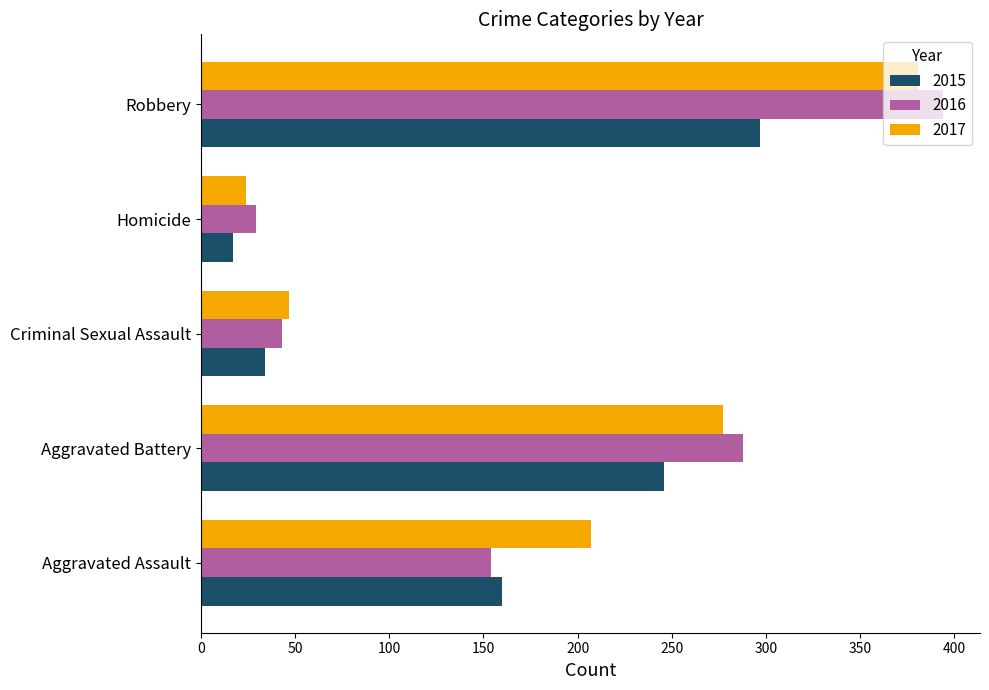

List the series in order of their overall mean, lowest first.

2015, 2016, 2017